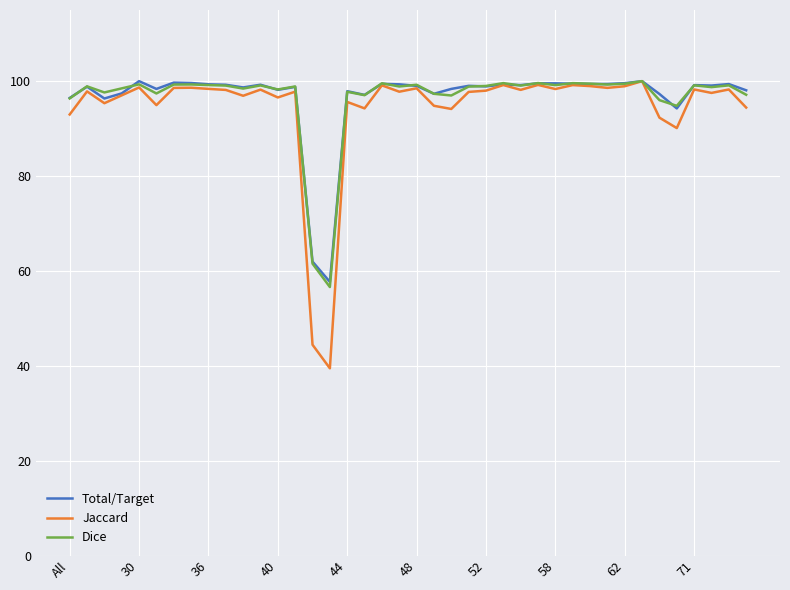

What is the minimum value for Jaccard?

39.5